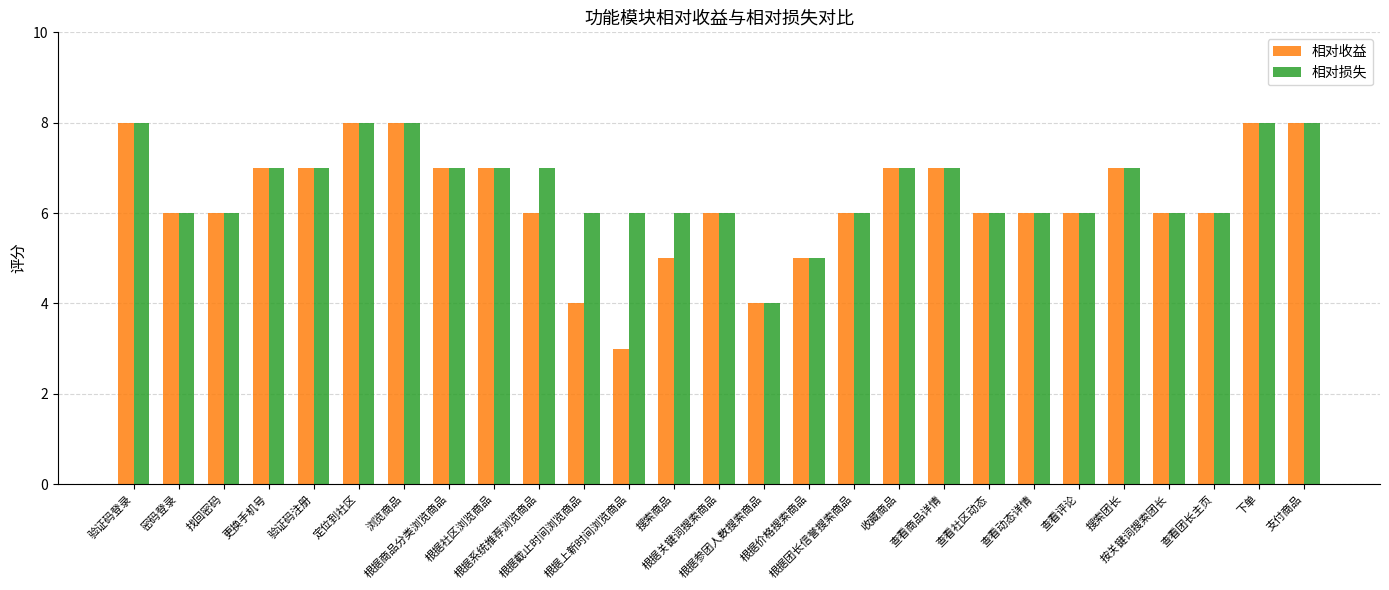

How many series are shown in this chart?

2